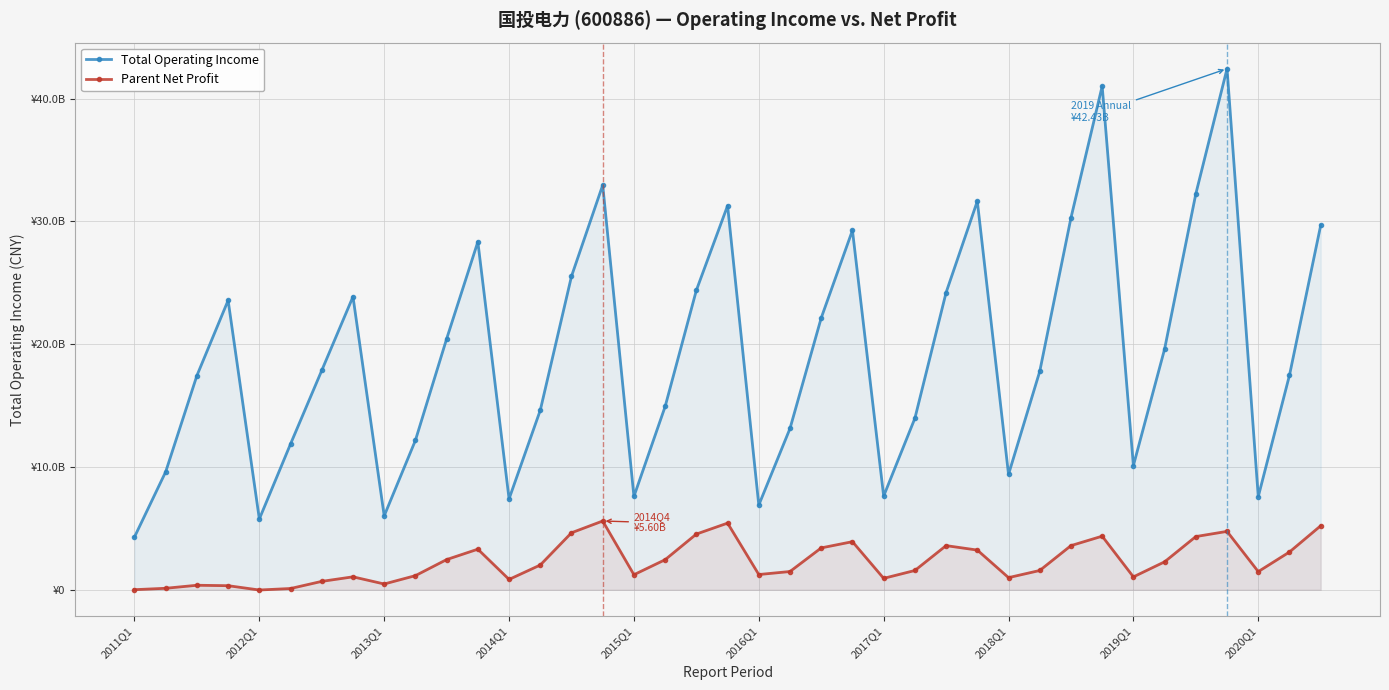

Which has a higher value, 32 or 19?

19